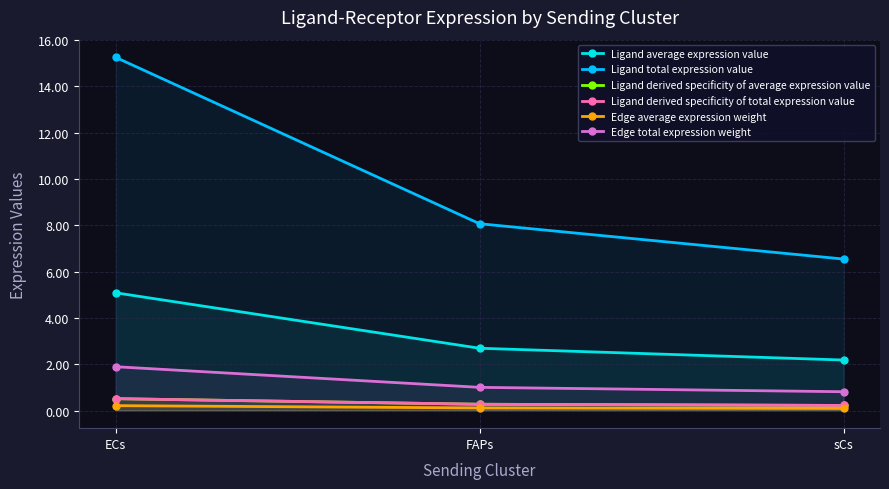

Which series has the widest spread of values?

Ligand total expression value